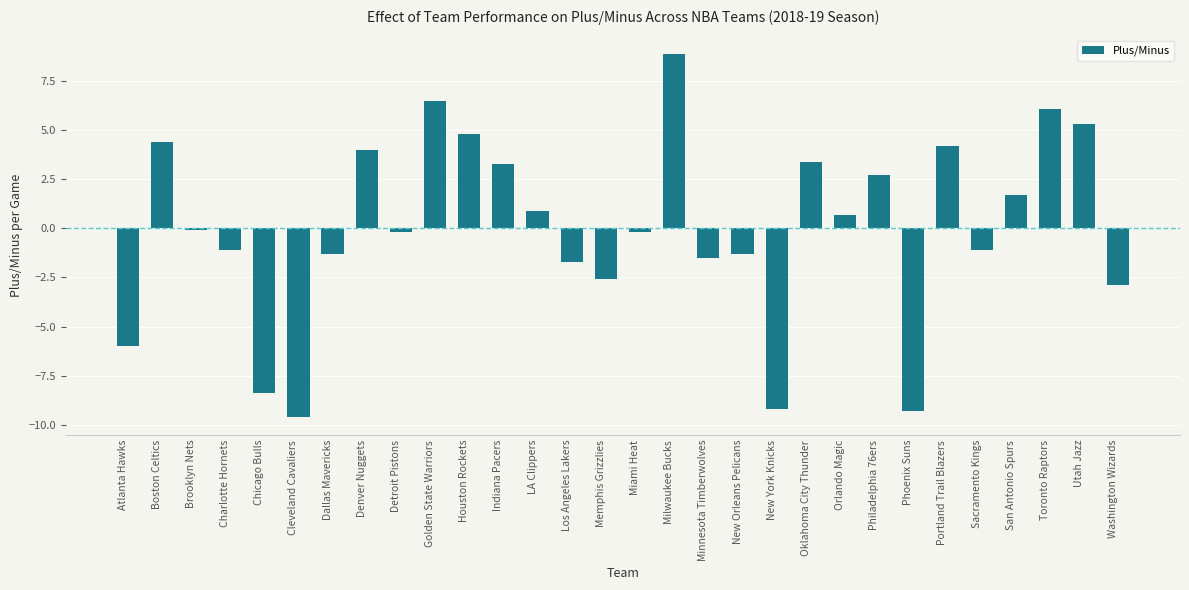

Reading left to right, list all the values displayed in this chart.

Atlanta Hawks=-6.0	Boston Celtics=4.4	Brooklyn Nets=-0.1	Charlotte Hornets=-1.1	Chicago Bulls=-8.4	Cleveland Cavaliers=-9.6	Dallas Mavericks=-1.3	Denver Nuggets=4.0	Detroit Pistons=-0.2	Golden State Warriors=6.5	Houston Rockets=4.8	Indiana Pacers=3.3	LA Clippers=0.9	Los Angeles Lakers=-1.7	Memphis Grizzlies=-2.6	Miami Heat=-0.2	Milwaukee Bucks=8.9	Minnesota Timberwolves=-1.5	New Orleans Pelicans=-1.3	New York Knicks=-9.2	Oklahoma City Thunder=3.4	Orlando Magic=0.7	Philadelphia 76ers=2.7	Phoenix Suns=-9.3	Portland Trail Blazers=4.2	Sacramento Kings=-1.1	San Antonio Spurs=1.7	Toronto Raptors=6.1	Utah Jazz=5.3	Washington Wizards=-2.9